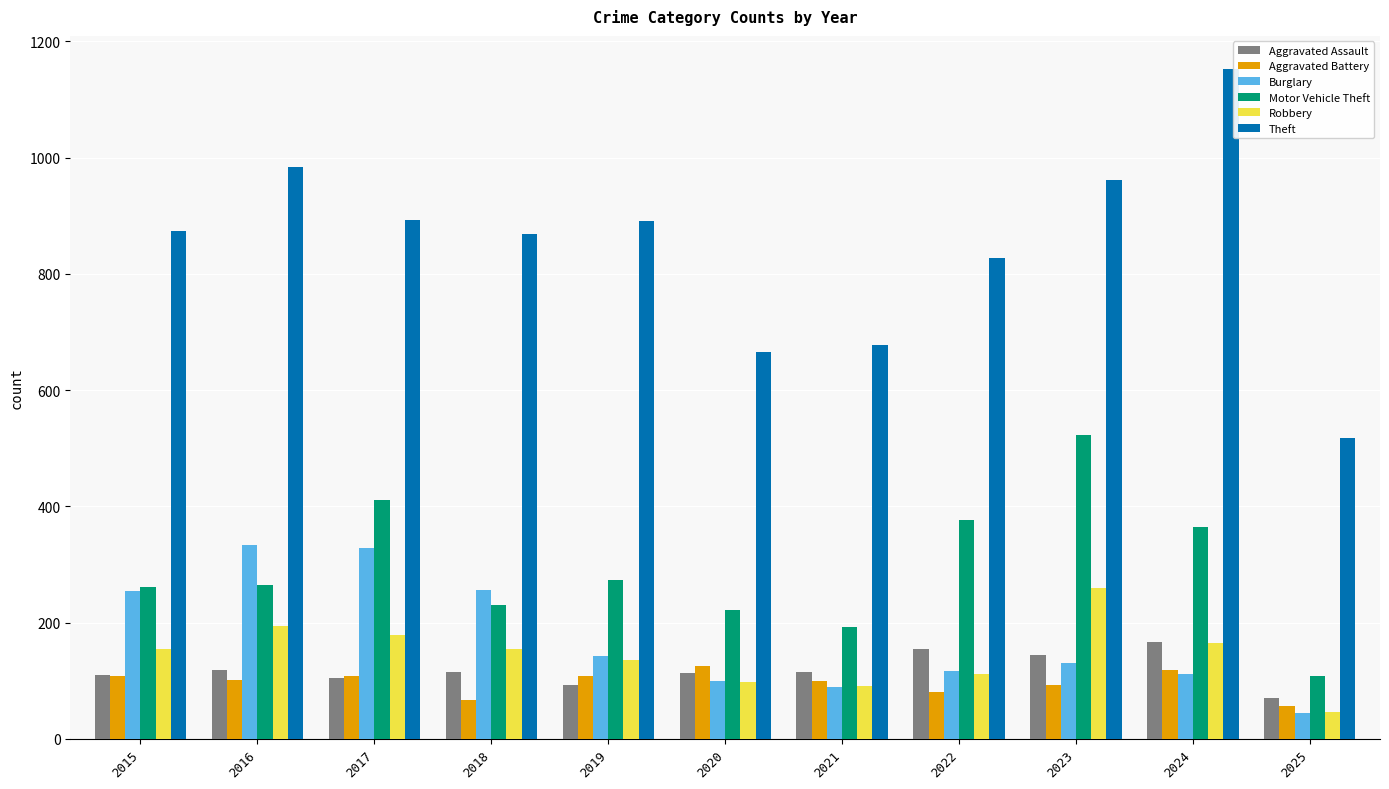

What is the minimum value for Aggravated Assault?

71